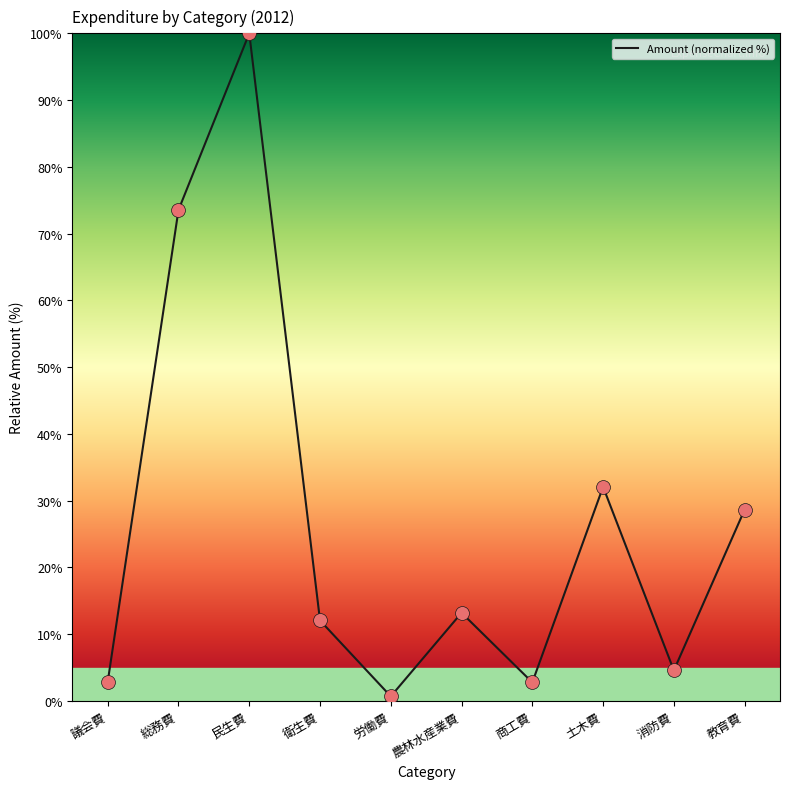

Between 議会費 and 教育費, which is larger?

教育費